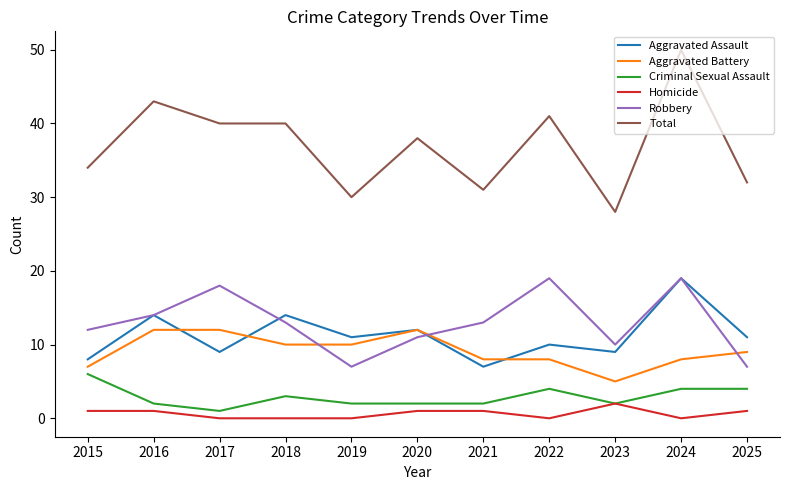

At how many categories does at least one series exceed 47?

1